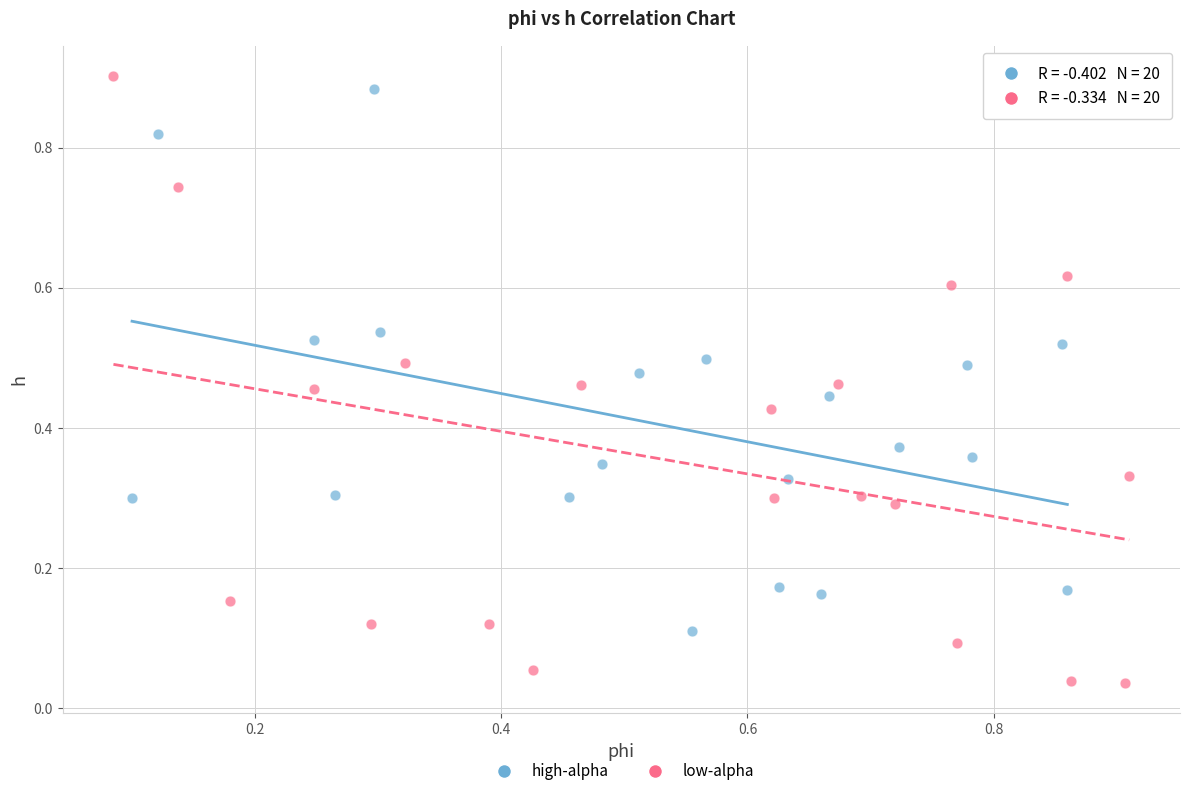

Which series contains the lowest Y value?

low-alpha